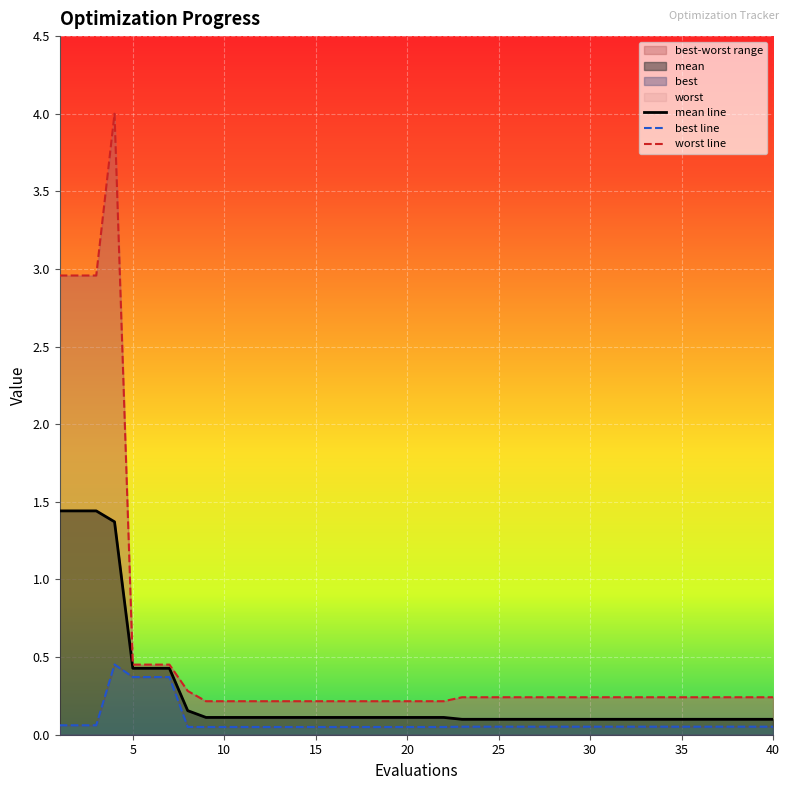

What is the highest value of the mean line series?

1.4